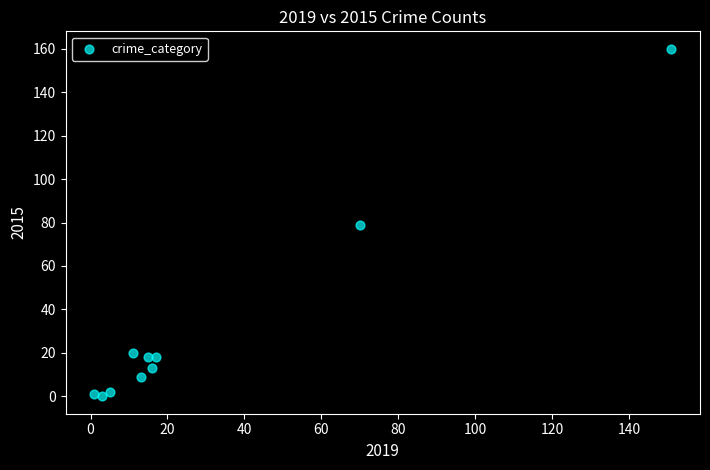

What is the average X value?

30